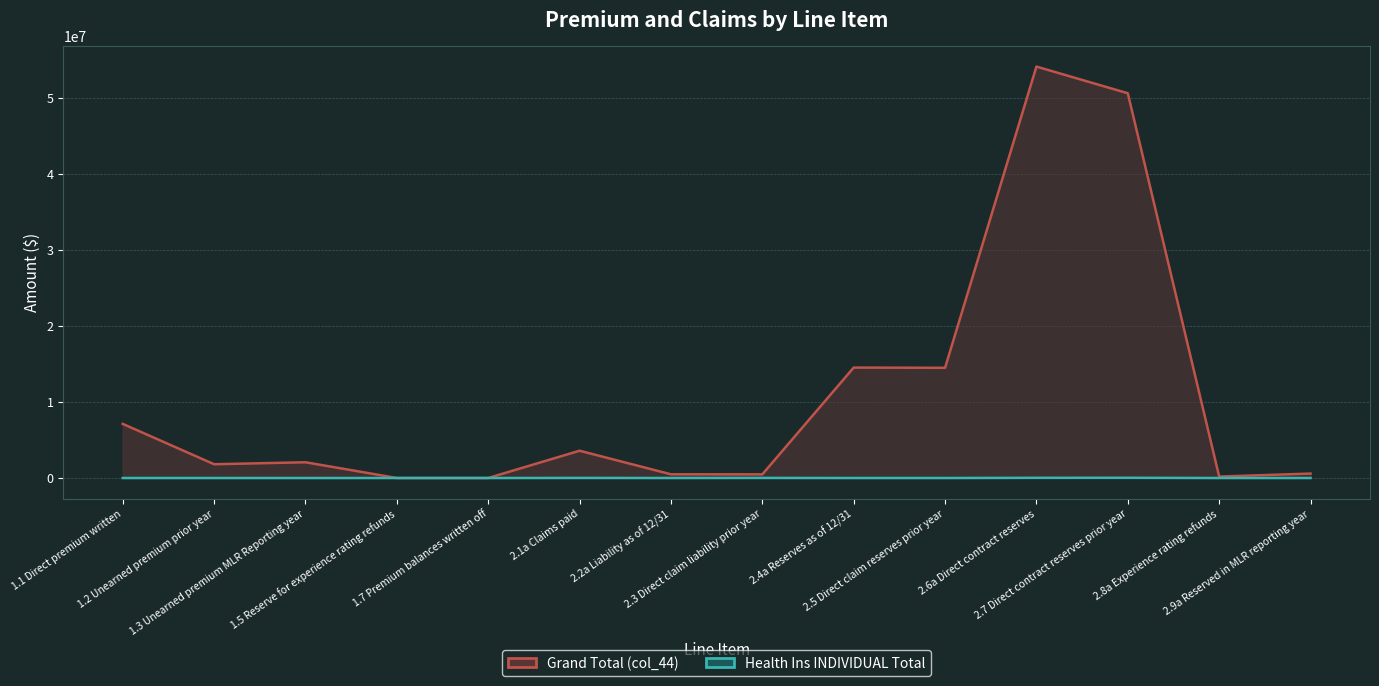

At which category is the sum across all series the highest?

2.6a Direct contract reserves